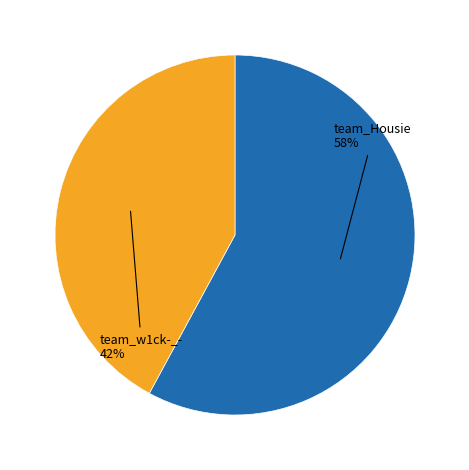

Count the number of slices in the pie.

2